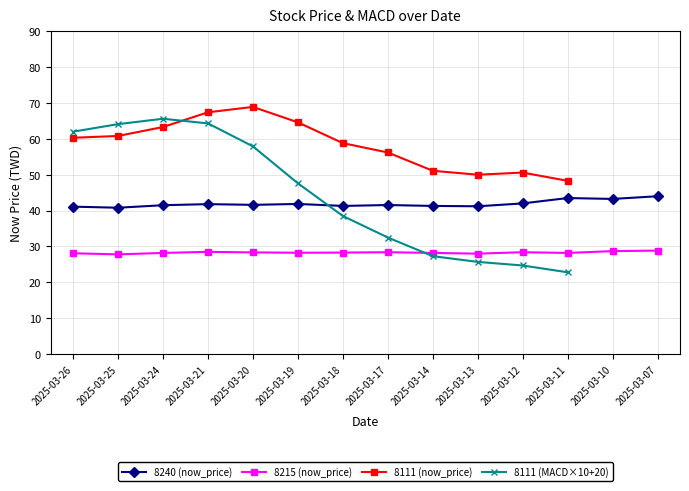

True or false: 8240 (now_price) and 8215 (now_price) intersect in this chart.

False